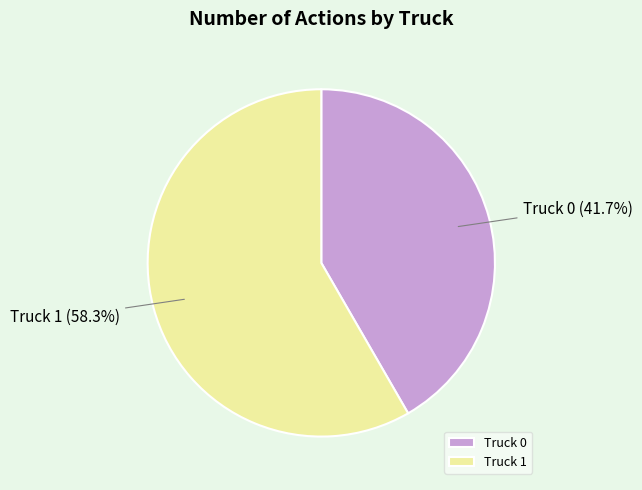

To the nearest percent, what percentage of the pie is Truck 0?

42%